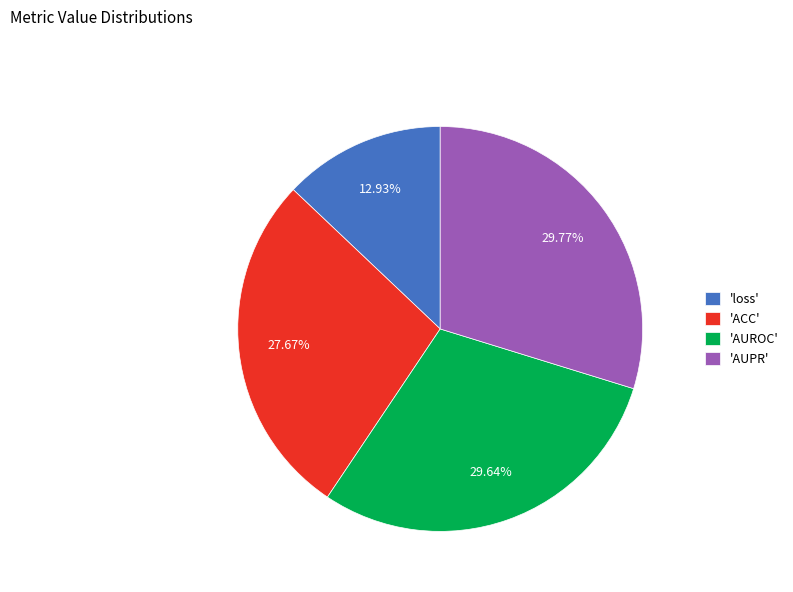

What is the smallest slice in the pie chart?

'loss'